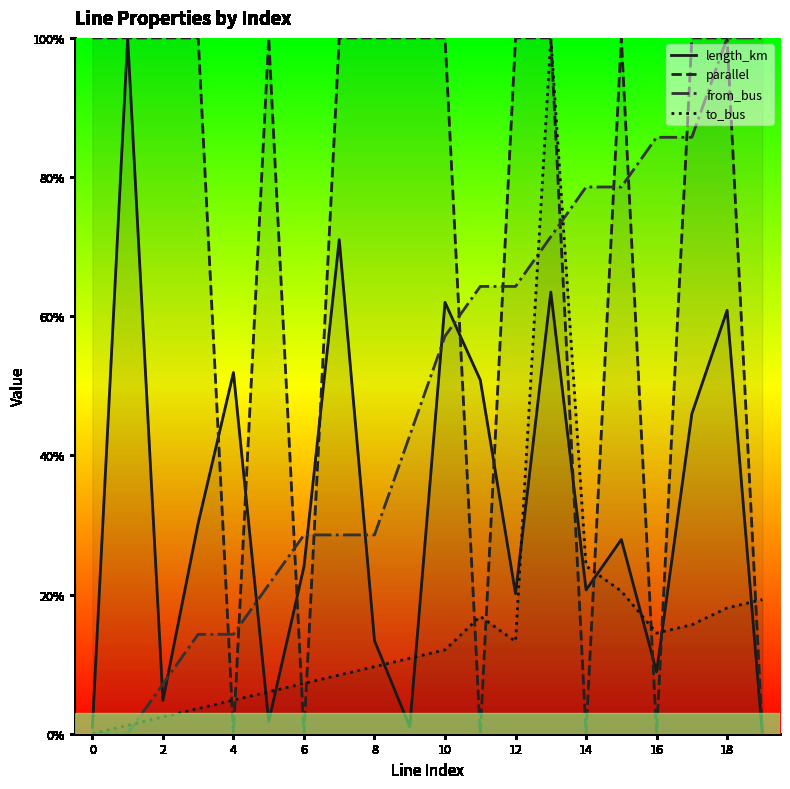

How many values in length_km are above zero?

19